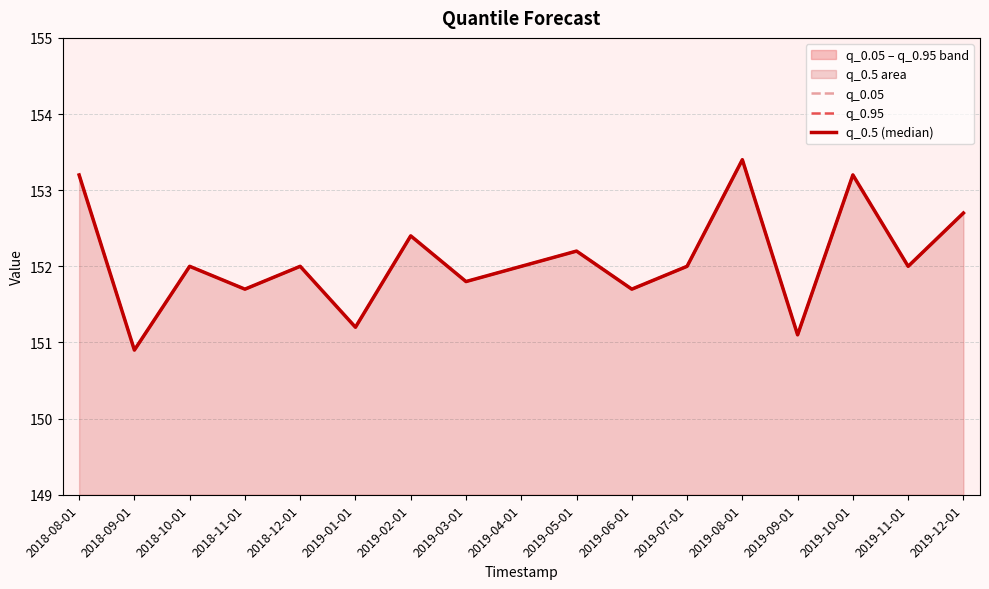

What is the average value of the q_0.05 series?

152.1